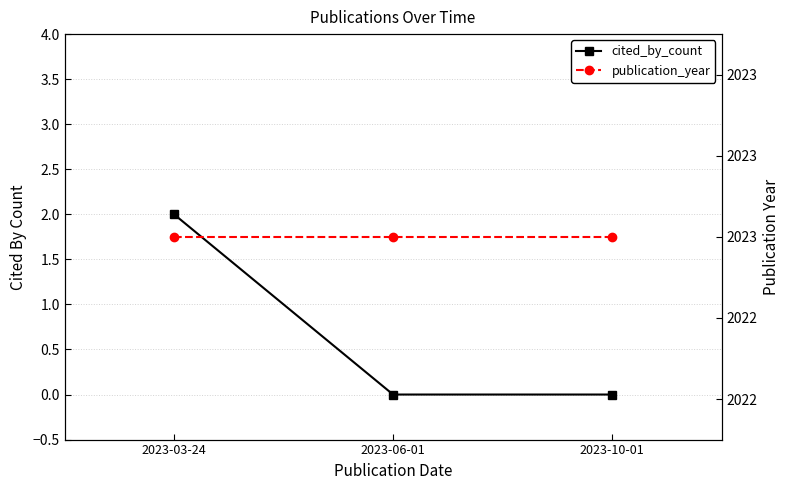

At which label is publication_year closest to 2023?

2023-03-24